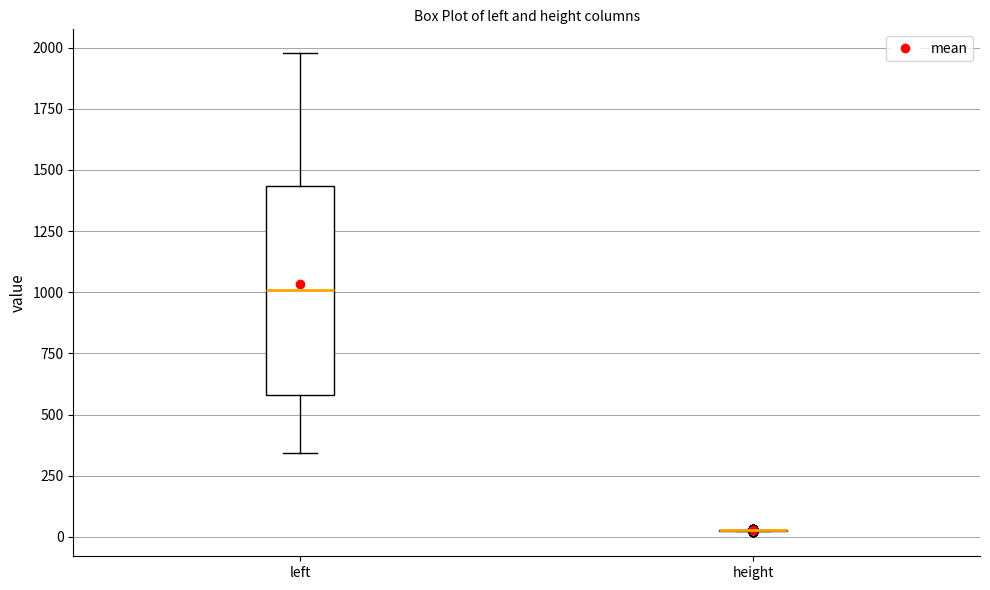

Where does the median line of the box for left sit on the y-axis? The values are not printed on the chart, so give them approximately, as read against the axis.

1000